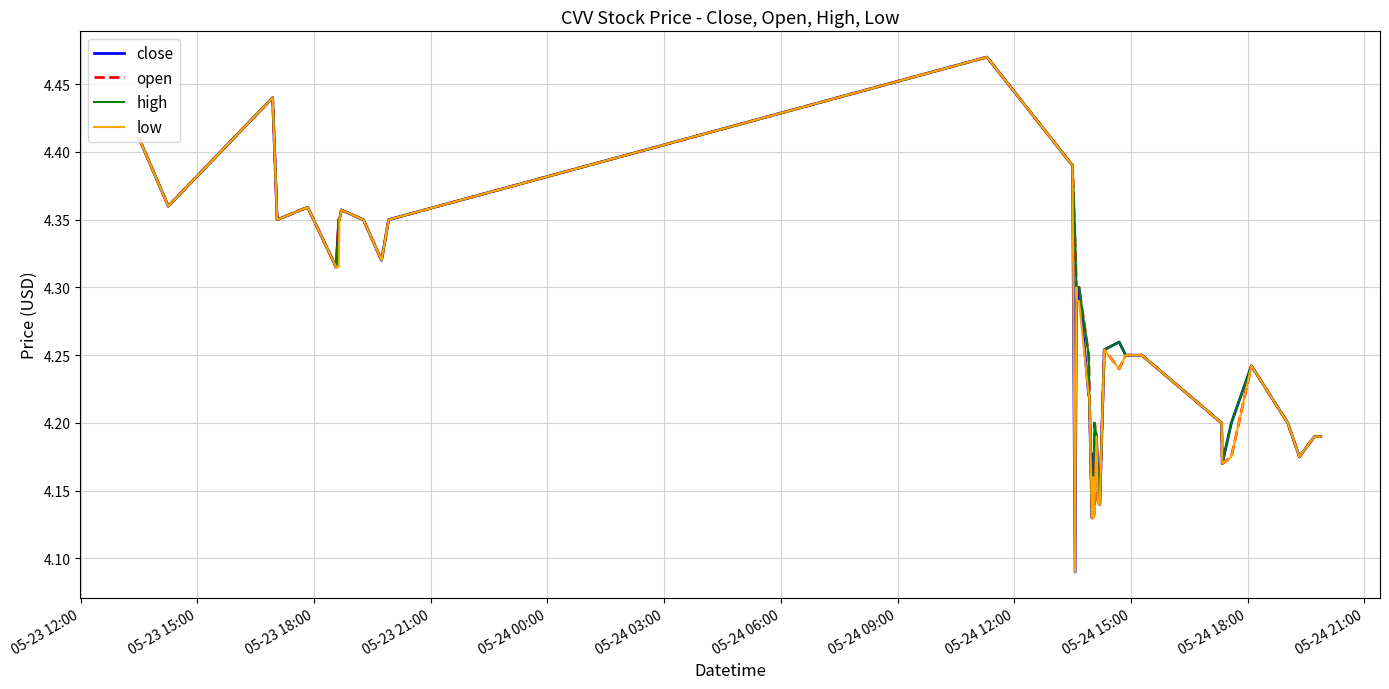

What are all the series names shown in the legend?

close, open, high, low